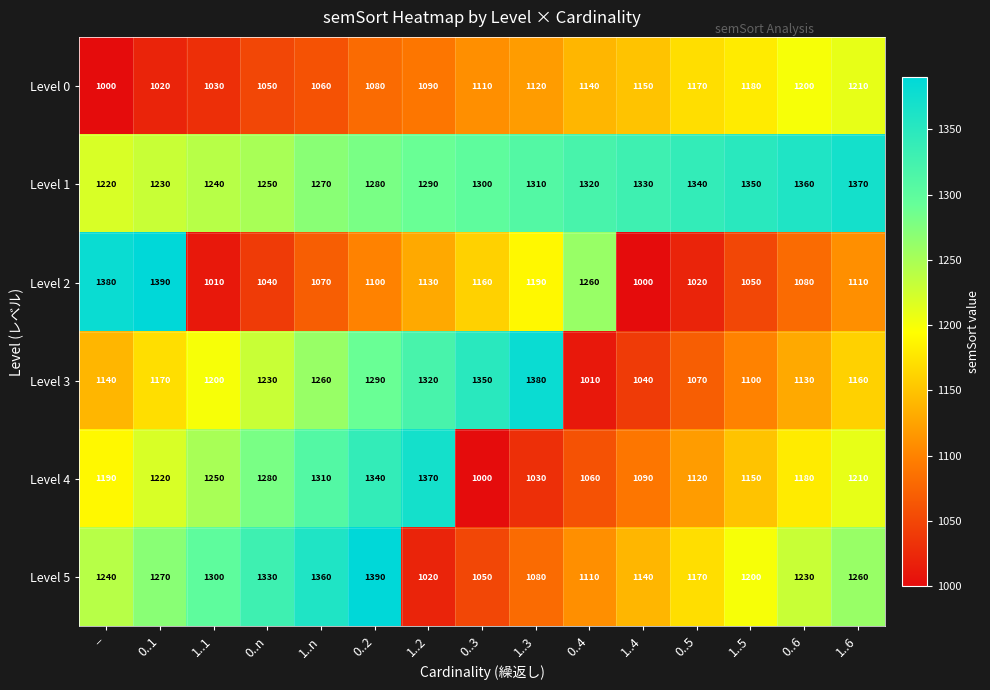

What is the difference between the second highest and minimum values in the Level 5 series?

340